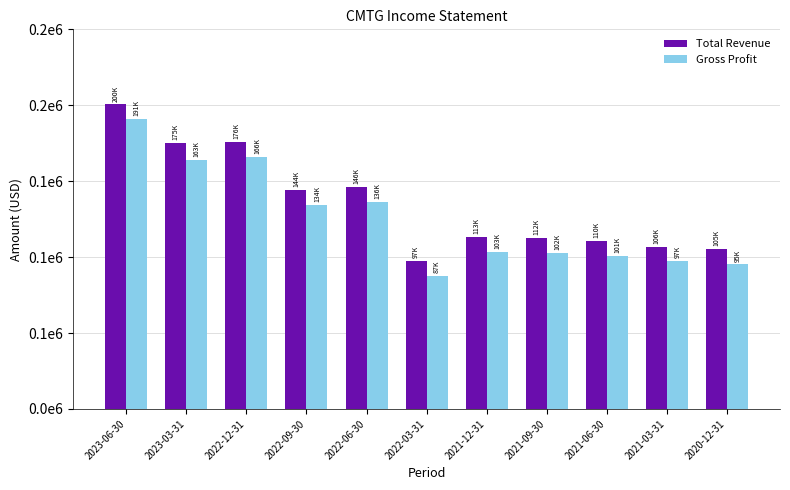

At which category is the sum across all series the highest?

2023-06-30